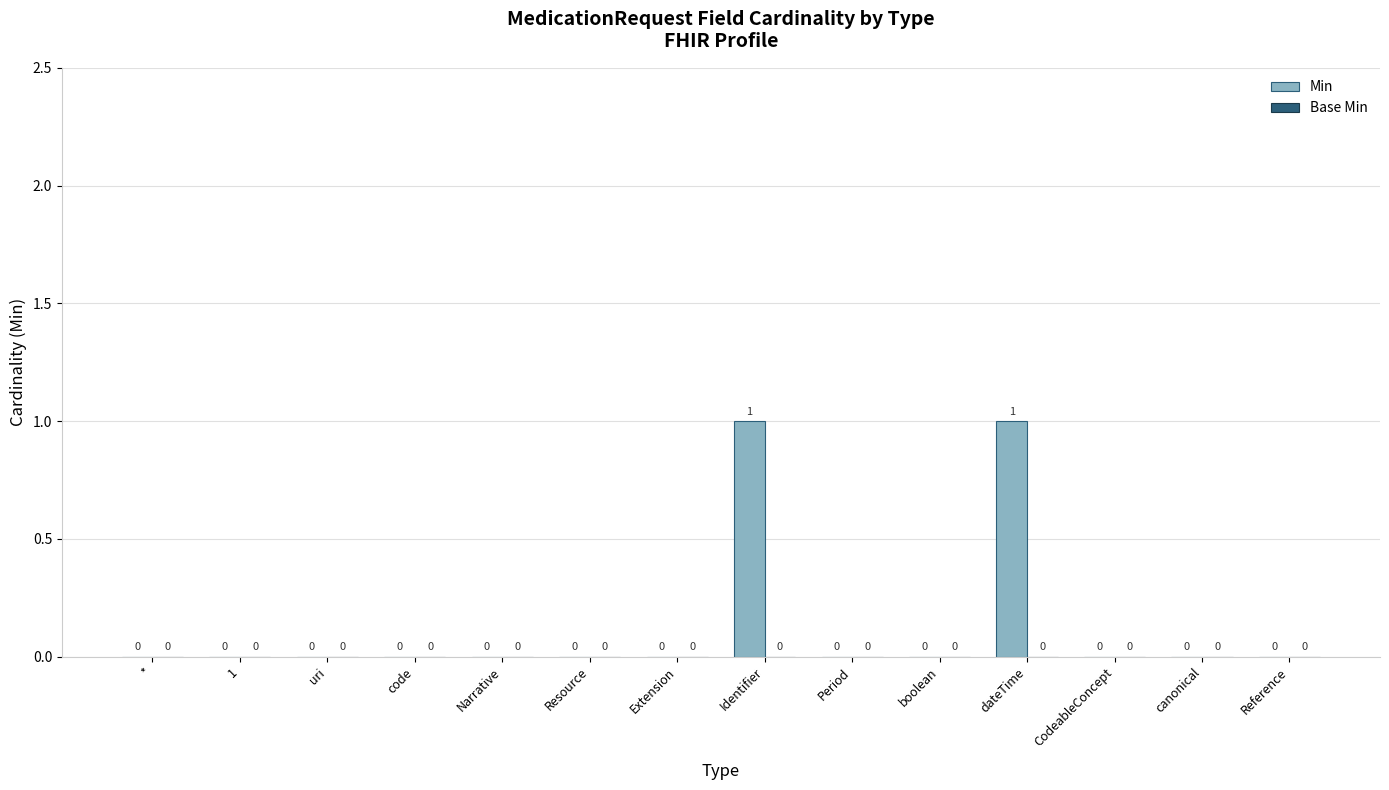

The value at code is 0. True or false?

True